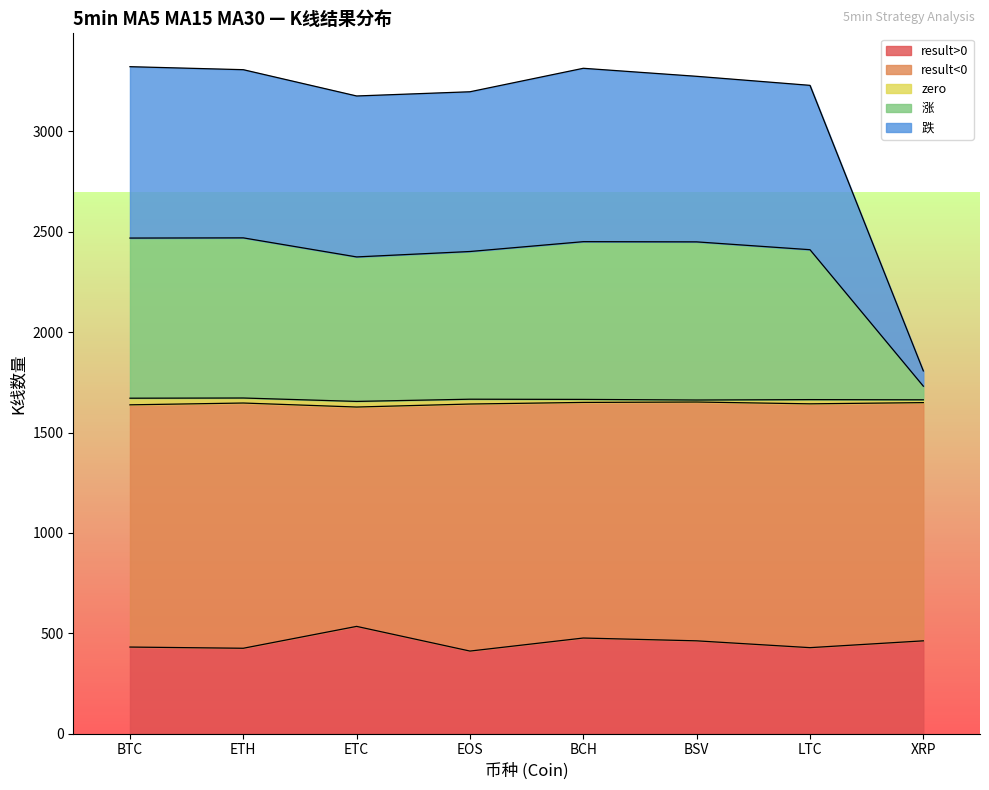

What is the label of the 7th point from the left?

LTC